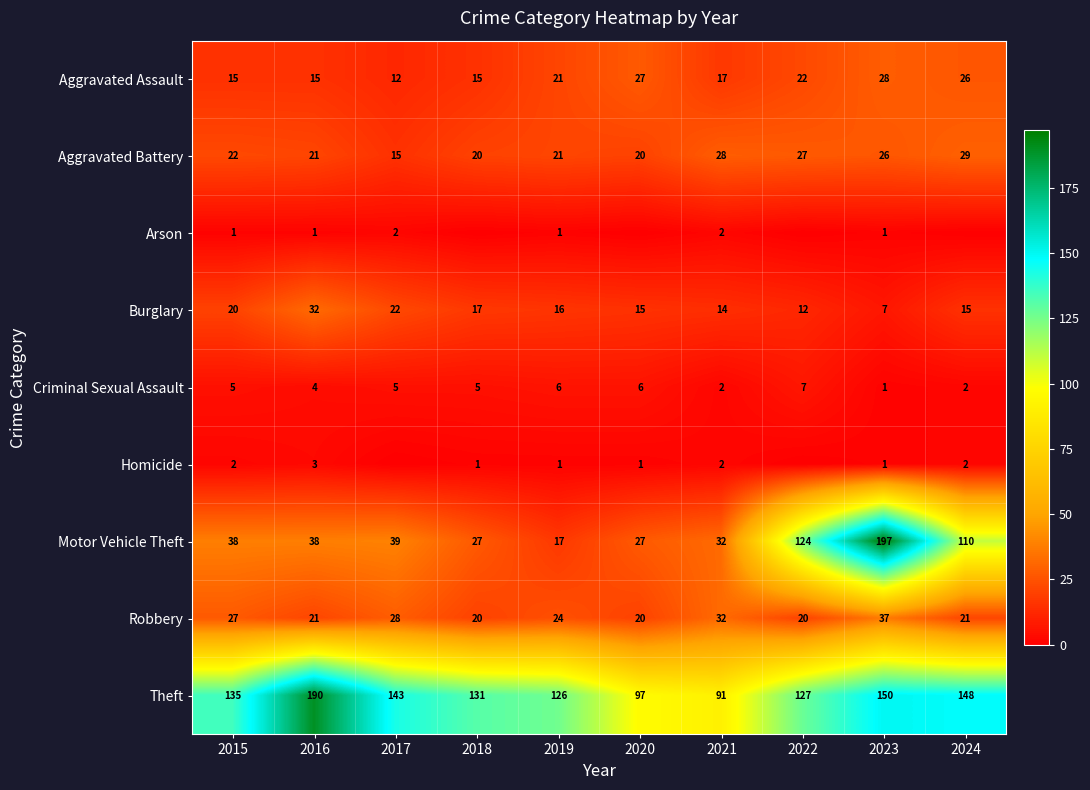

At which label is Aggravated Battery closest to 22?

2015